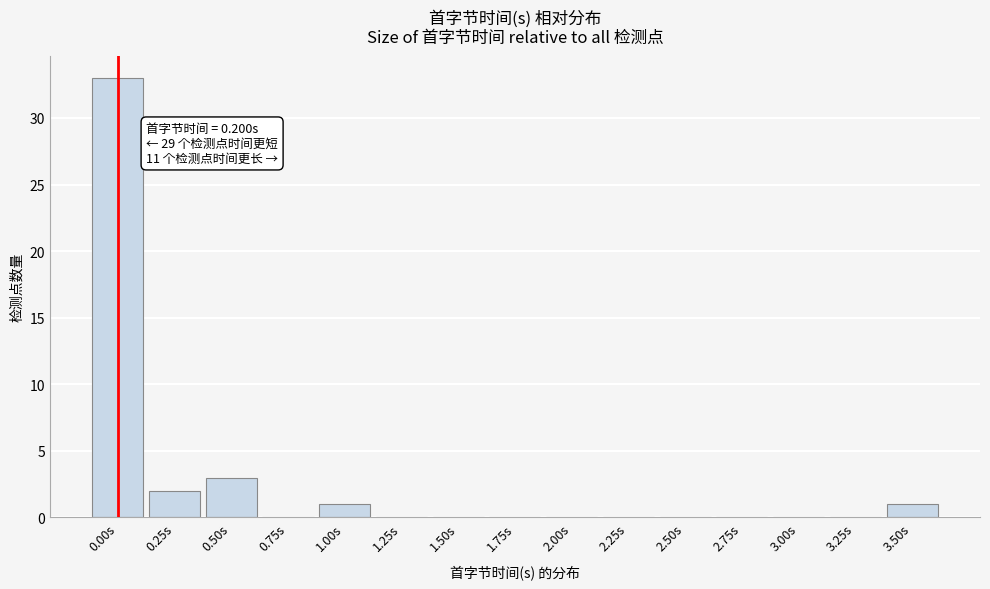

Reading right to left, list all the values displayed in this chart.

3.50s=1	3.25s=0	3.00s=0	2.75s=0	2.50s=0	2.25s=0	2.00s=0	1.75s=0	1.50s=0	1.25s=0	1.00s=1	0.75s=0	0.50s=3	0.25s=2	0.00s=33